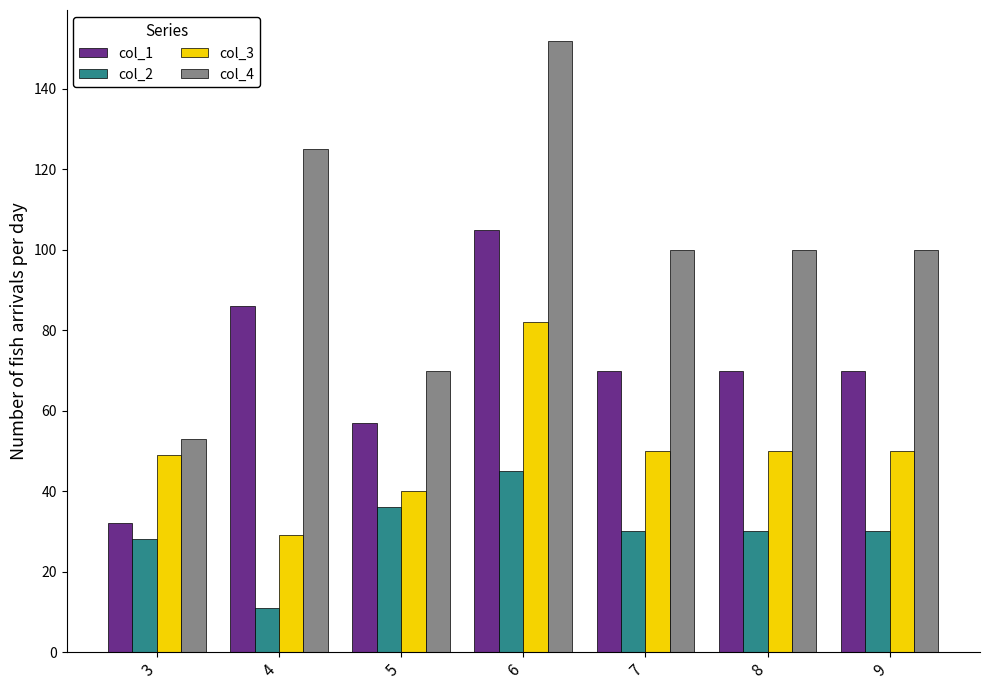

What is the maximum value for col_2?

45